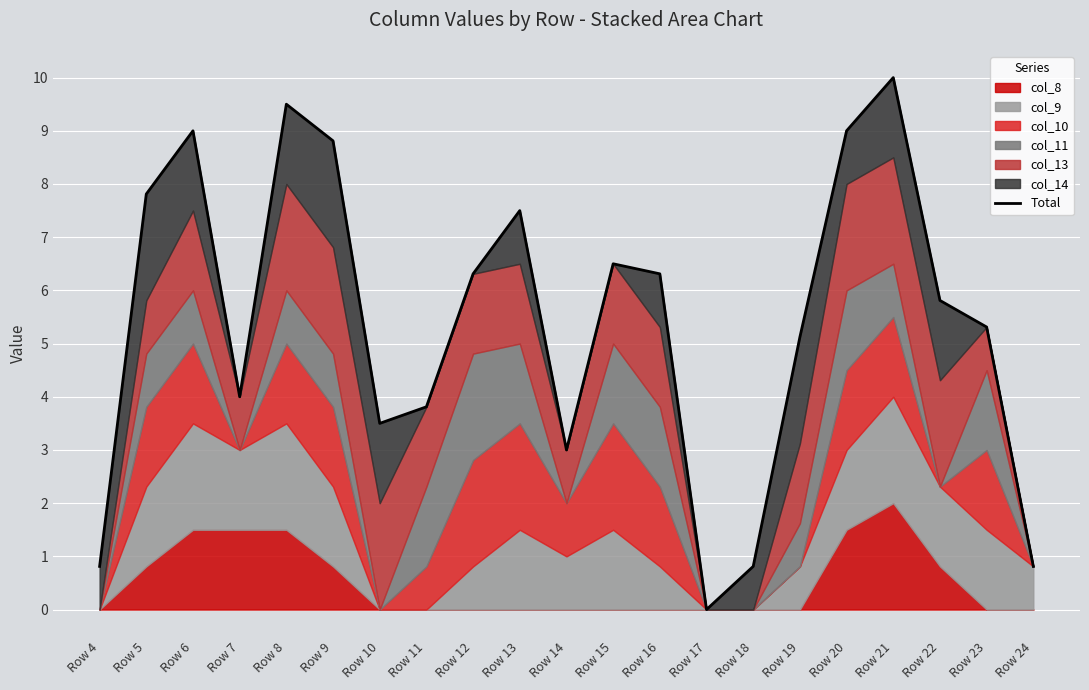

Reading right to left, extract all data points from this chart.

0.8	5.3	5.8	10.0	9.0	5.1	0.8	0.0	6.3	6.5	3.0	7.5	6.3	3.8	3.5	8.8	9.5	4.0	9.0	7.8	0.8